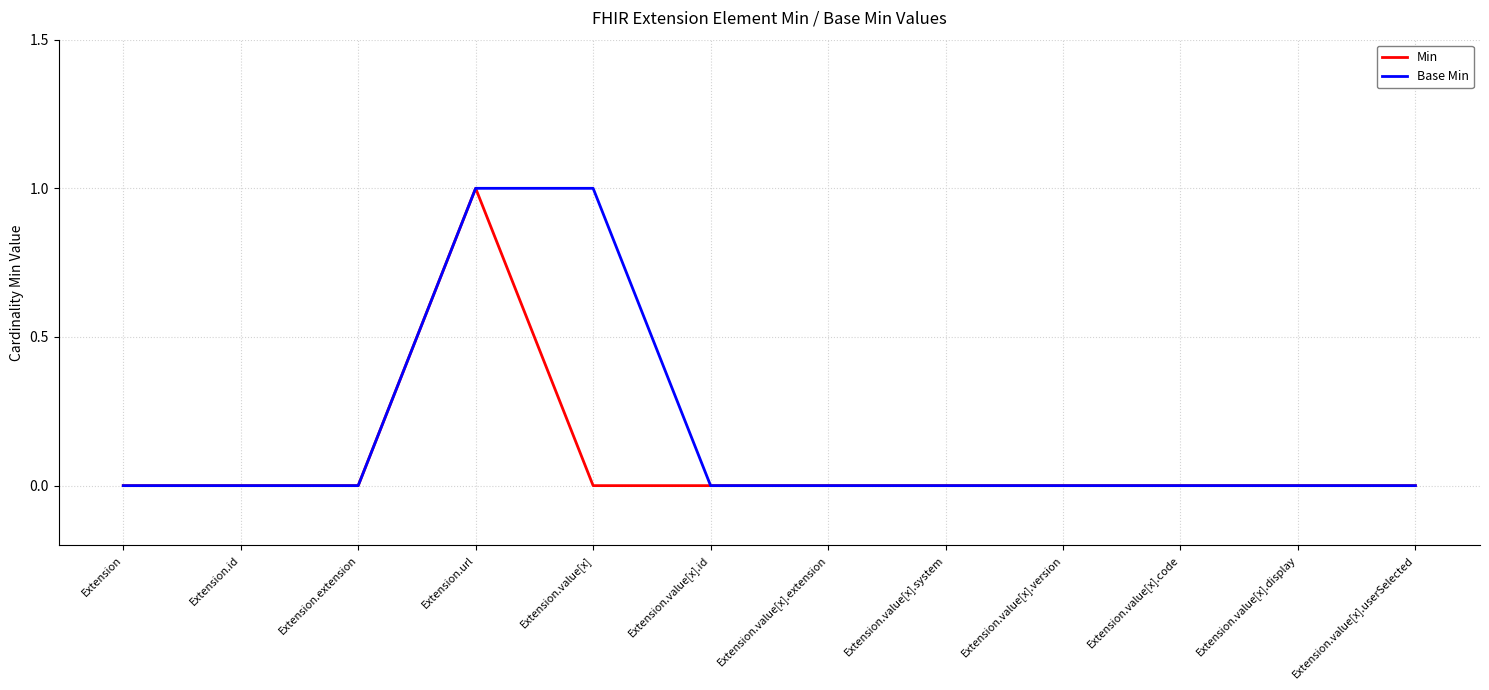

Rank the series by their average value, from lowest to highest.

Min, Base Min